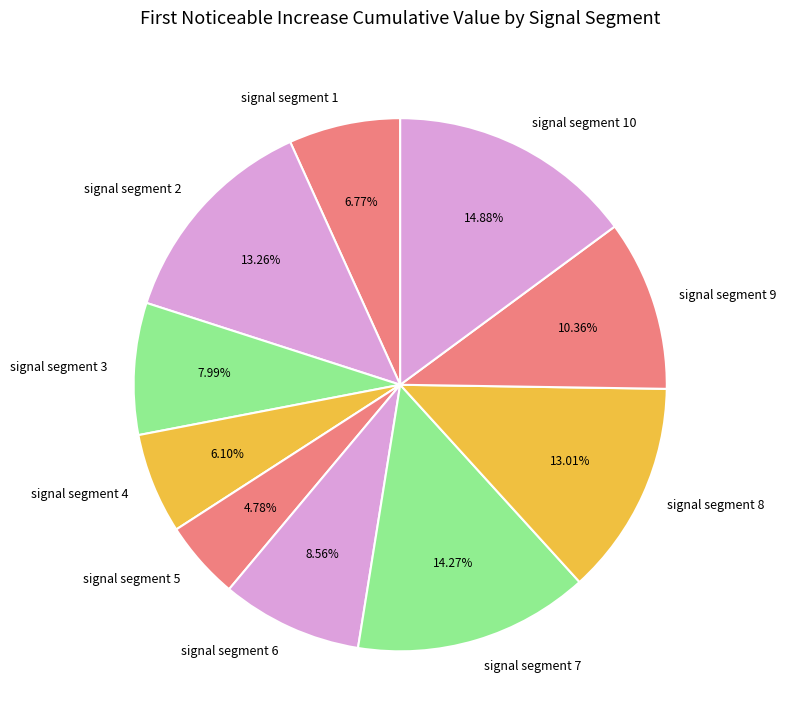

Is it true that signal segment 6 is 1% of the pie?

False